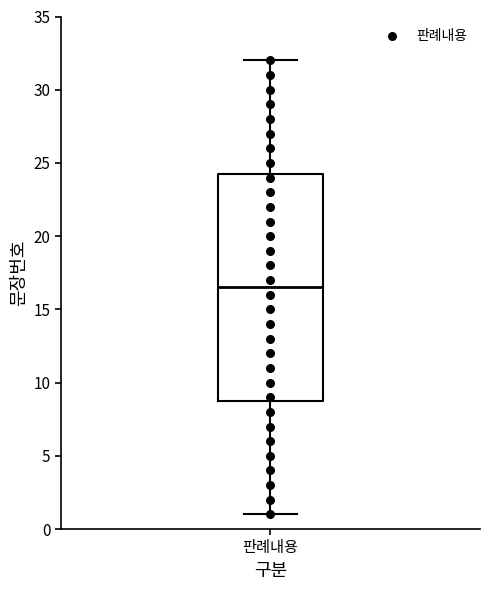

Where does the lower whisker of the box for 판례내용 end on the y-axis? The values are not printed on the chart, so give them approximately, as read against the axis.

1.0